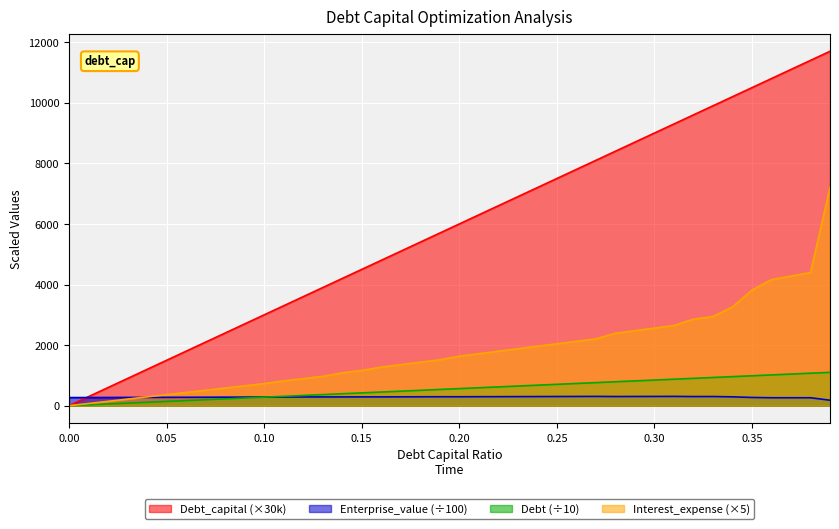

Which label corresponds to the largest value in the chart?

0.39